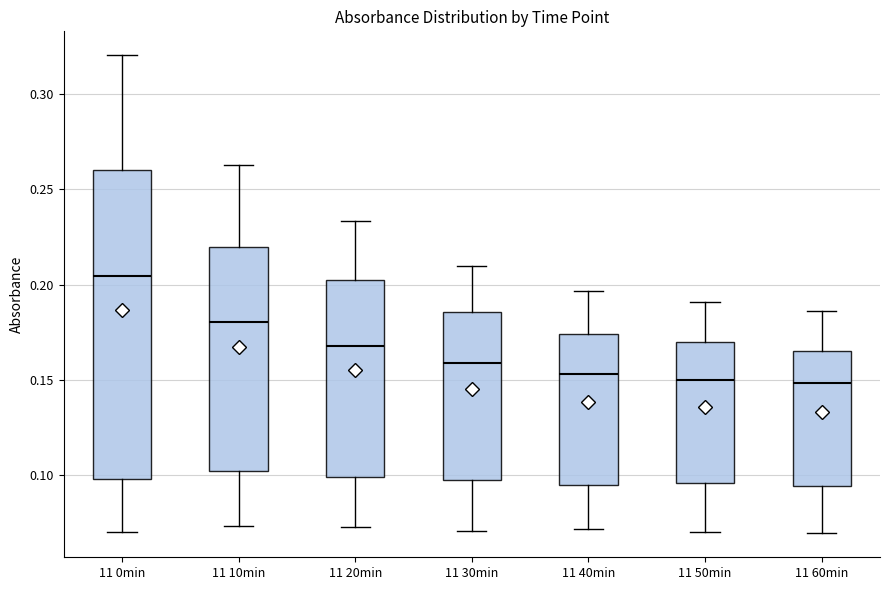

Reading left to right, transcribe this box plot: for each box, give where its median line is, the range the box spans, and where its two whiskers end, as read against the y-axis. The values are not printed on the chart, so give them approximately, as read against the axis.

11 0min: median 0.205, box 0.100 to 0.260, whiskers 0.070 to 0.320
11 10min: median 0.180, box 0.100 to 0.220, whiskers 0.075 to 0.265
11 20min: median 0.170, box 0.100 to 0.205, whiskers 0.075 to 0.235
11 30min: median 0.160, box 0.095 to 0.185, whiskers 0.070 to 0.210
11 40min: median 0.155, box 0.095 to 0.175, whiskers 0.070 to 0.195
11 50min: median 0.150, box 0.095 to 0.170, whiskers 0.070 to 0.190
11 60min: median 0.150, box 0.095 to 0.165, whiskers 0.070 to 0.185